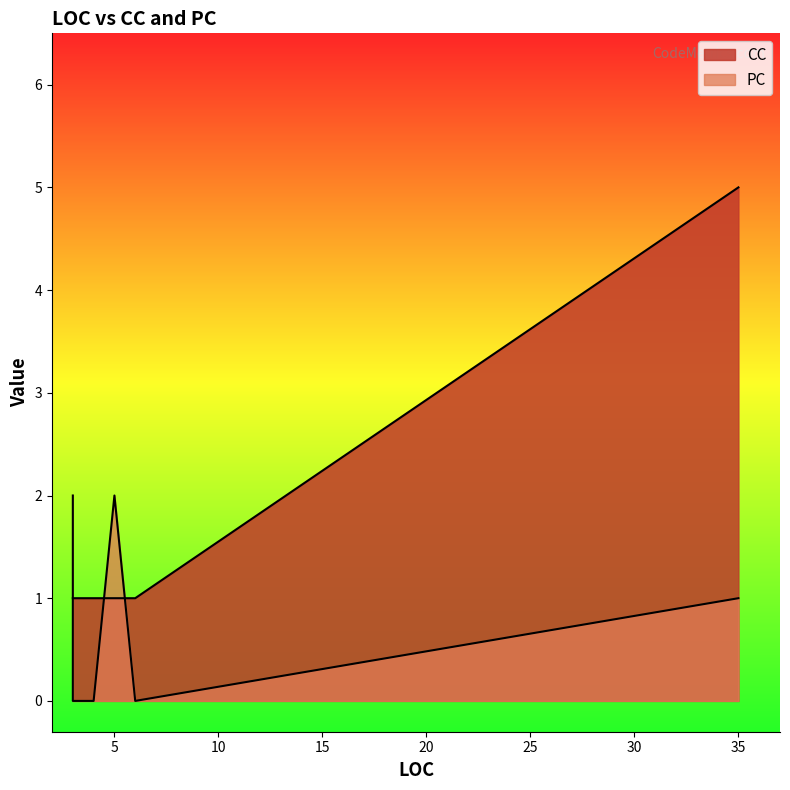

What value does the PC series have at 3?

2